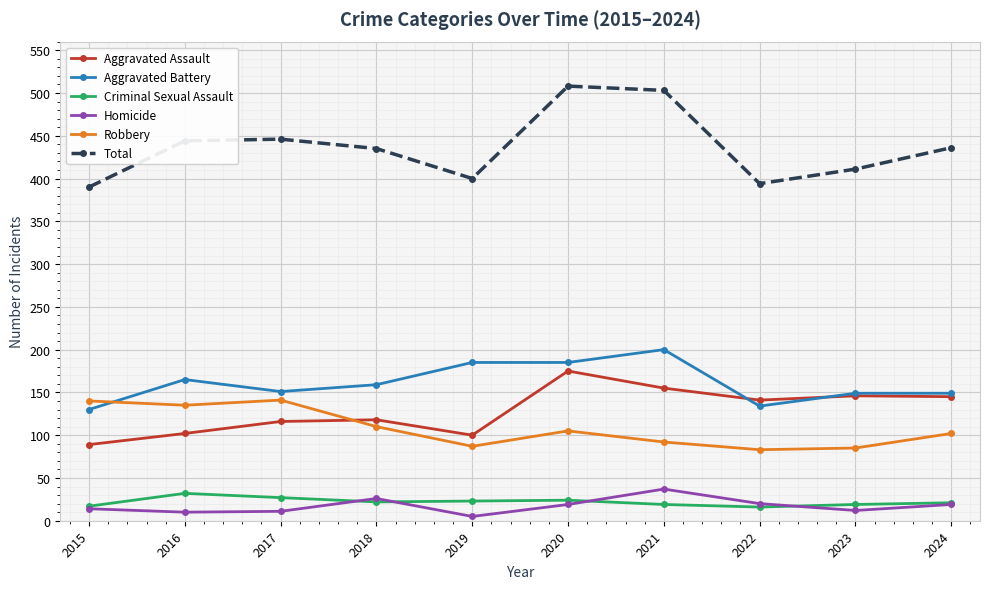

Which series has the largest total across all categories?

Total